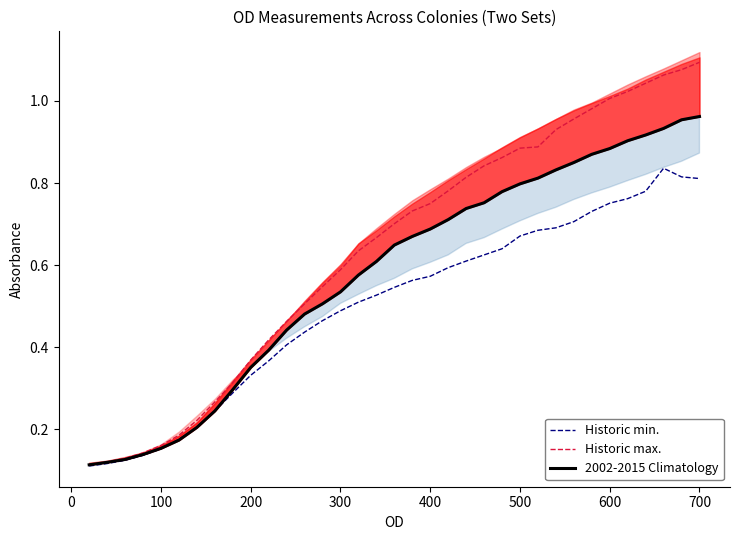

What is the difference between the maximum and minimum values in the 2002-2015 Climatology series?

0.8